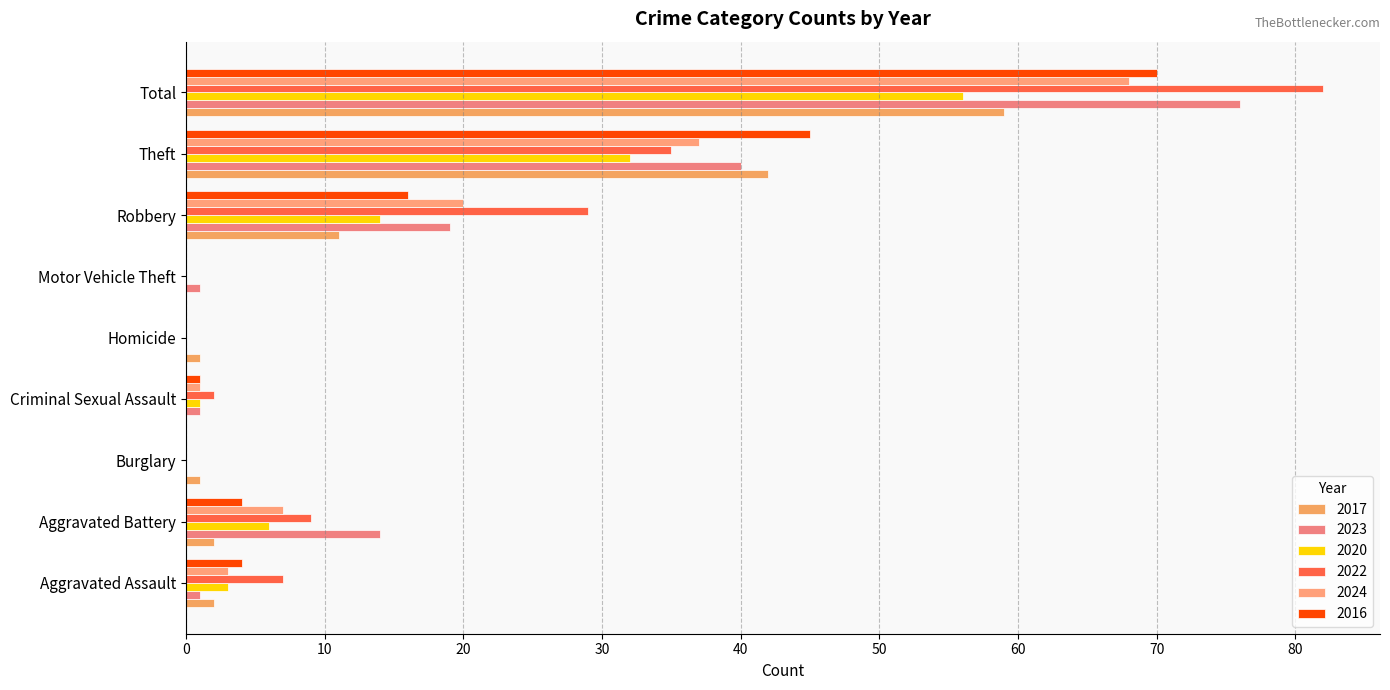

Count the number of data series in this chart.

6